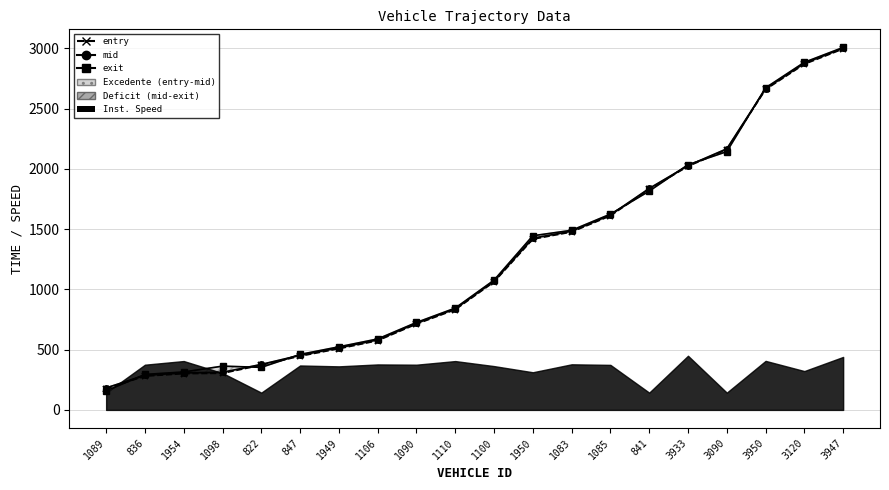

What is the label of the 6th point from the left?

847